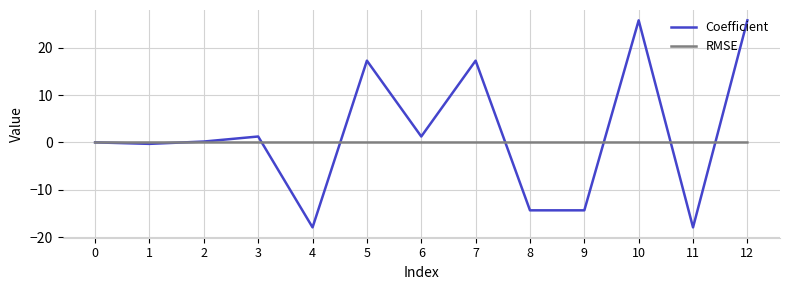

Does the chart have visible grid lines?

Yes